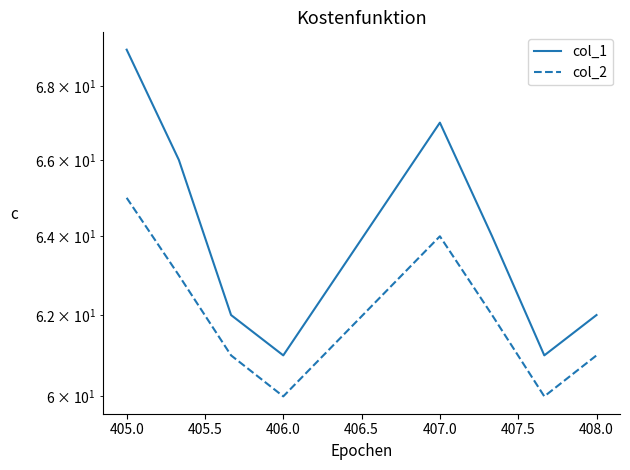

How many lines are shown in the chart?

2